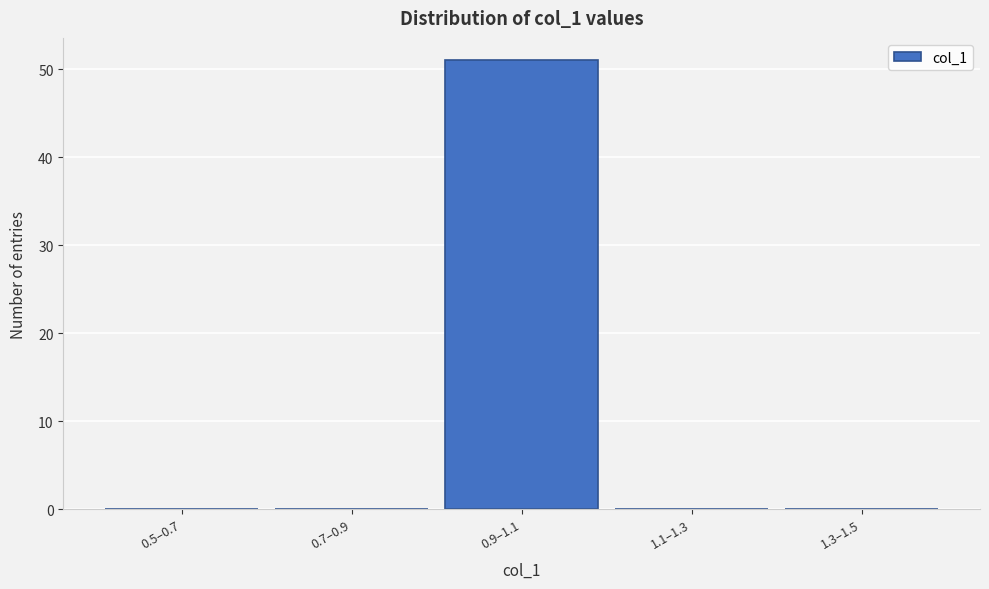

Reading left to right, what are all the values shown in this chart?

0.5–0.7=0	0.7–0.9=0	0.9–1.1=51	1.1–1.3=0	1.3–1.5=0